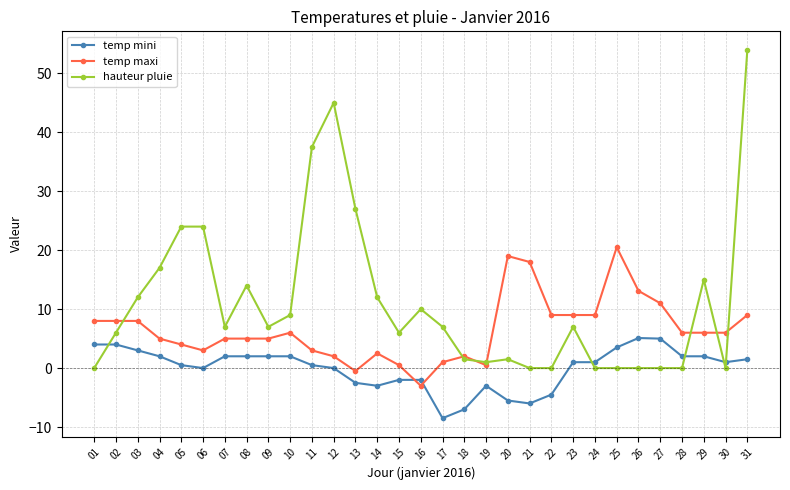

True or false: temp maxi has a value of 8.9 at 29.

False